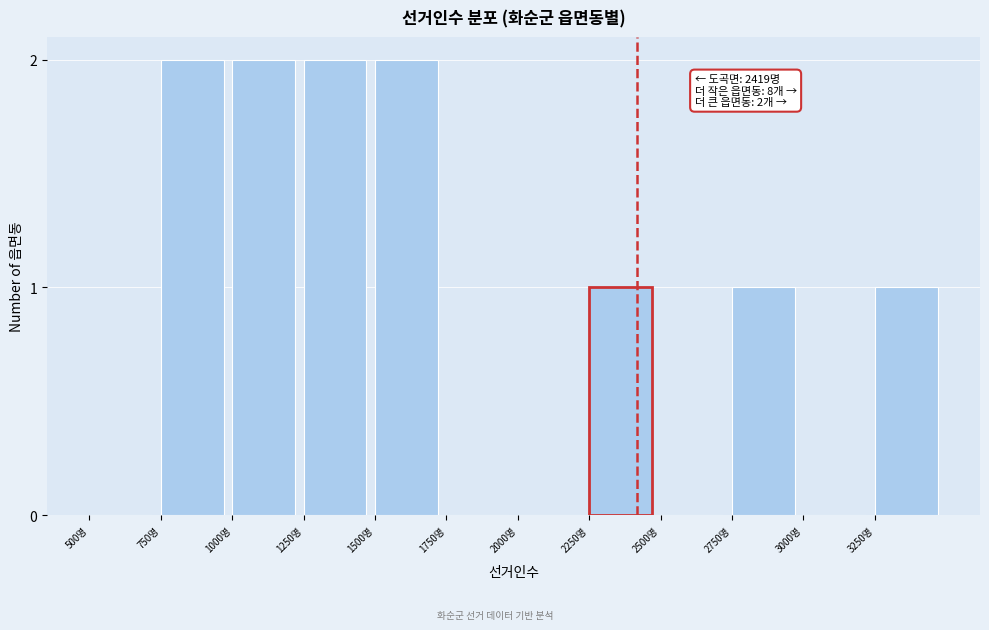

Reading right to left, list all the values displayed in this chart.

3250명=1	3000명=0	2750명=1	2500명=0	2250명=1	2000명=0	1750명=0	1500명=2	1250명=2	1000명=2	750명=2	500명=0